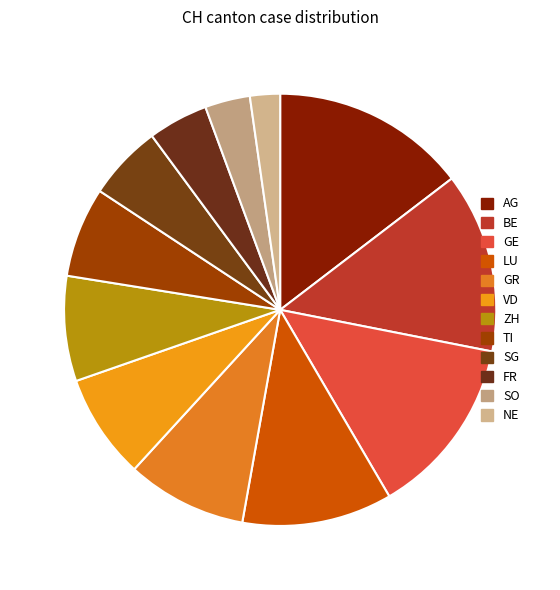

To the nearest percent, what percentage of the pie is SO?

3%